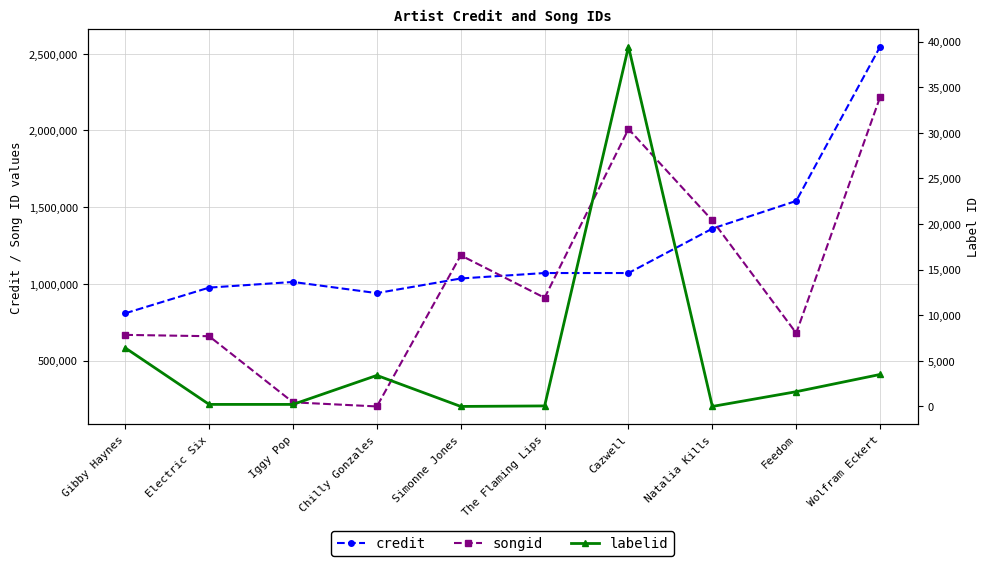

Reading right to left, list all the values displayed in this chart.

credit: Wolfram Eckert=2546112	Feedom=1540639	Natalia Kills=1360395	Cazwell=1070775	The Flaming Lips=1070775	Simonne Jones=1035220	Chilly Gonzales=939829	Iggy Pop=1012583	Electric Six=975751	Gibby Haynes=808370
songid: Wolfram Eckert=2217726	Feedom=679165	Natalia Kills=1413404	Cazwell=2009497	The Flaming Lips=909379	Simonne Jones=1185955	Chilly Gonzales=201227	Iggy Pop=228039	Electric Six=658971	Gibby Haynes=667636
labelid: Wolfram Eckert=3505	Feedom=1616	Natalia Kills=-1	Cazwell=39437	The Flaming Lips=56	Simonne Jones=-1	Chilly Gonzales=3402	Iggy Pop=222	Electric Six=222	Gibby Haynes=6415